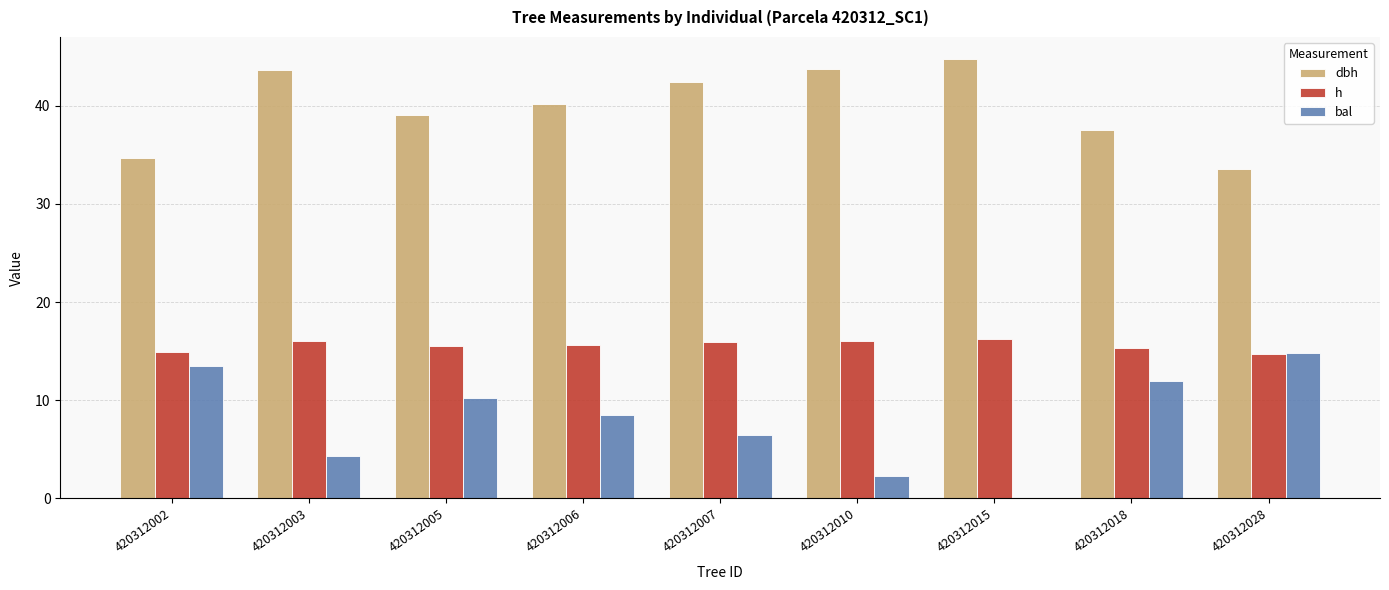

What is the total value across all series at 420312005?

64.8